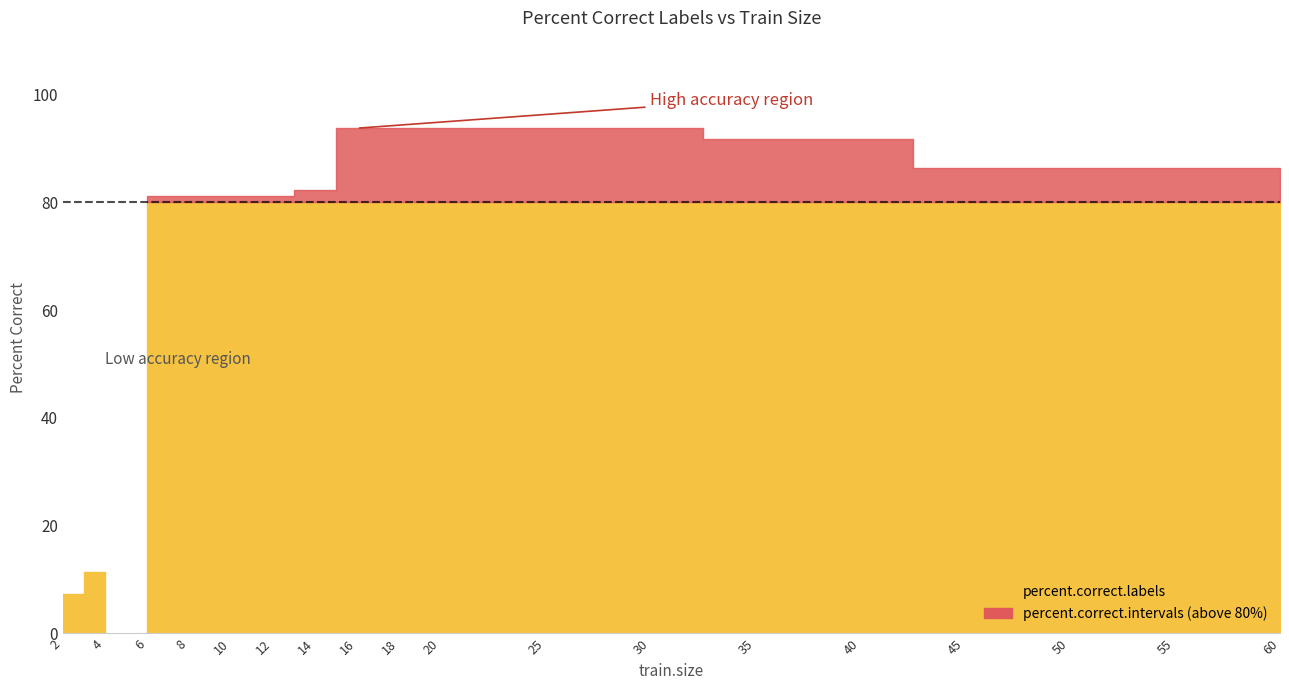

Does the chart display data point markers on the line(s)?

No